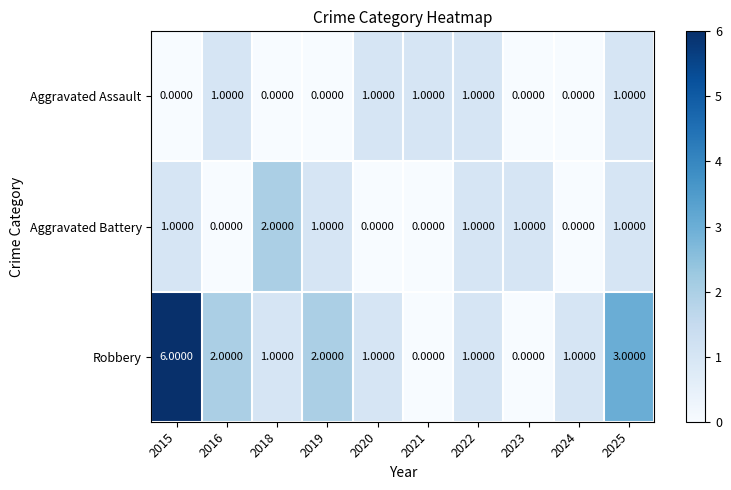

Rank the series by their maximum value, from lowest to highest.

Aggravated Assault, Aggravated Battery, Robbery